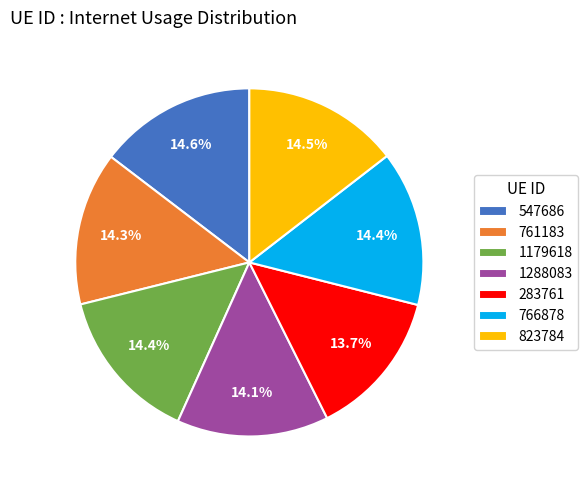

Which has a higher value, 283761 or 1179618?

1179618